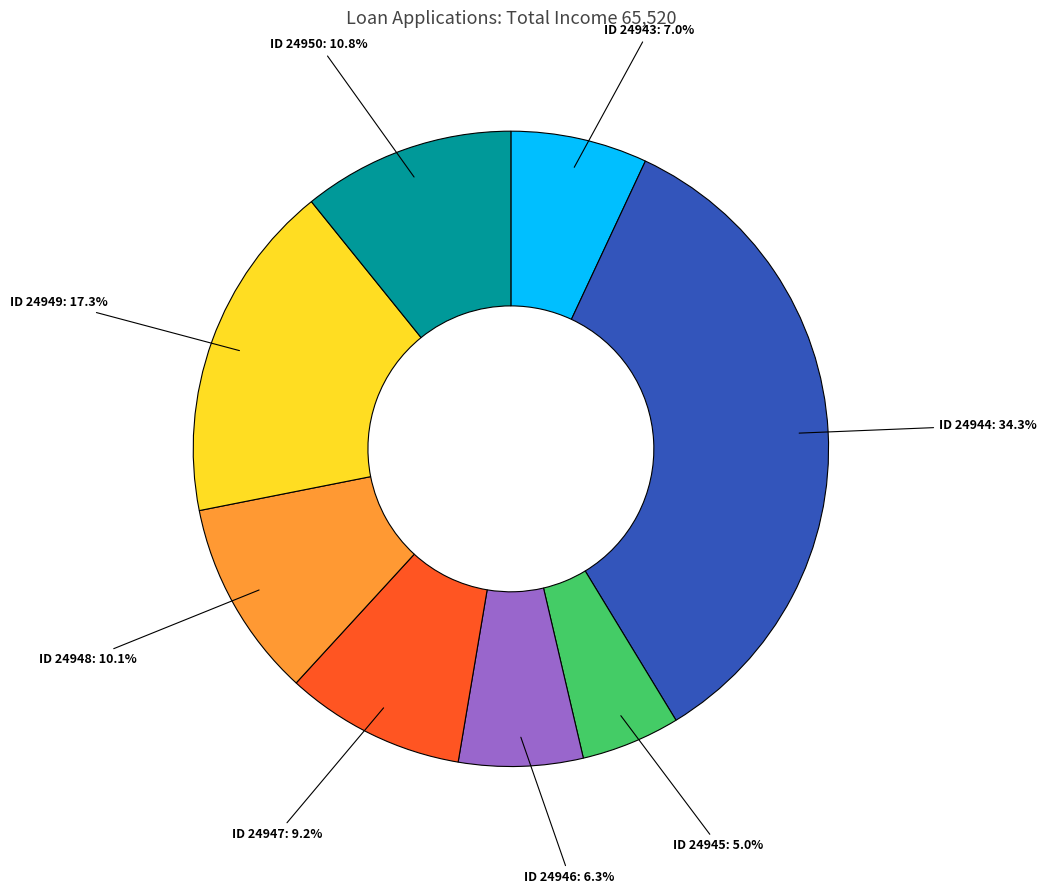

Approximately how many times larger is the value at ID 24948 compared to ID 24950?

0.9